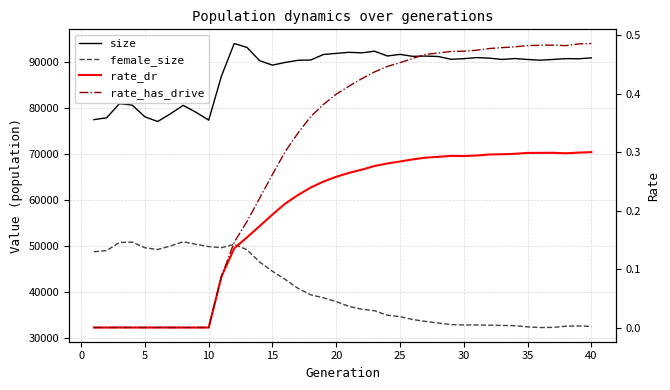

How many lines are shown in the chart?

4